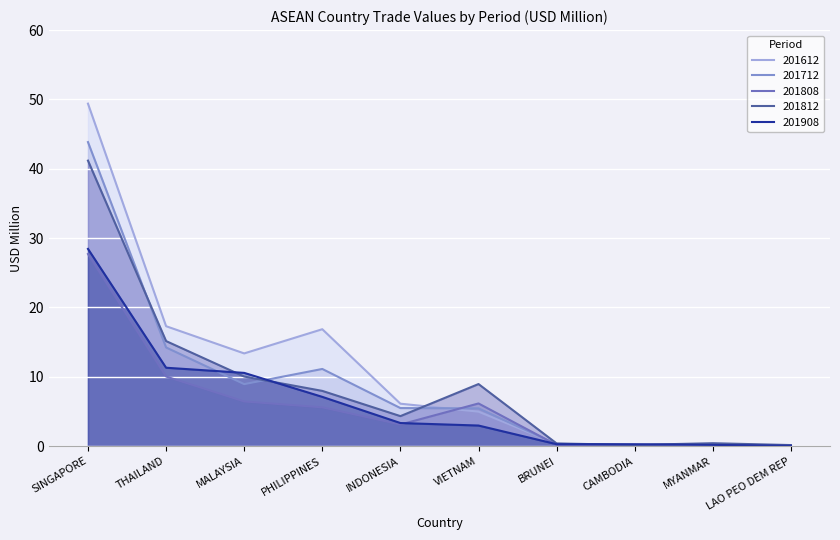

What is the label of the 8th point from the right?

MALAYSIA